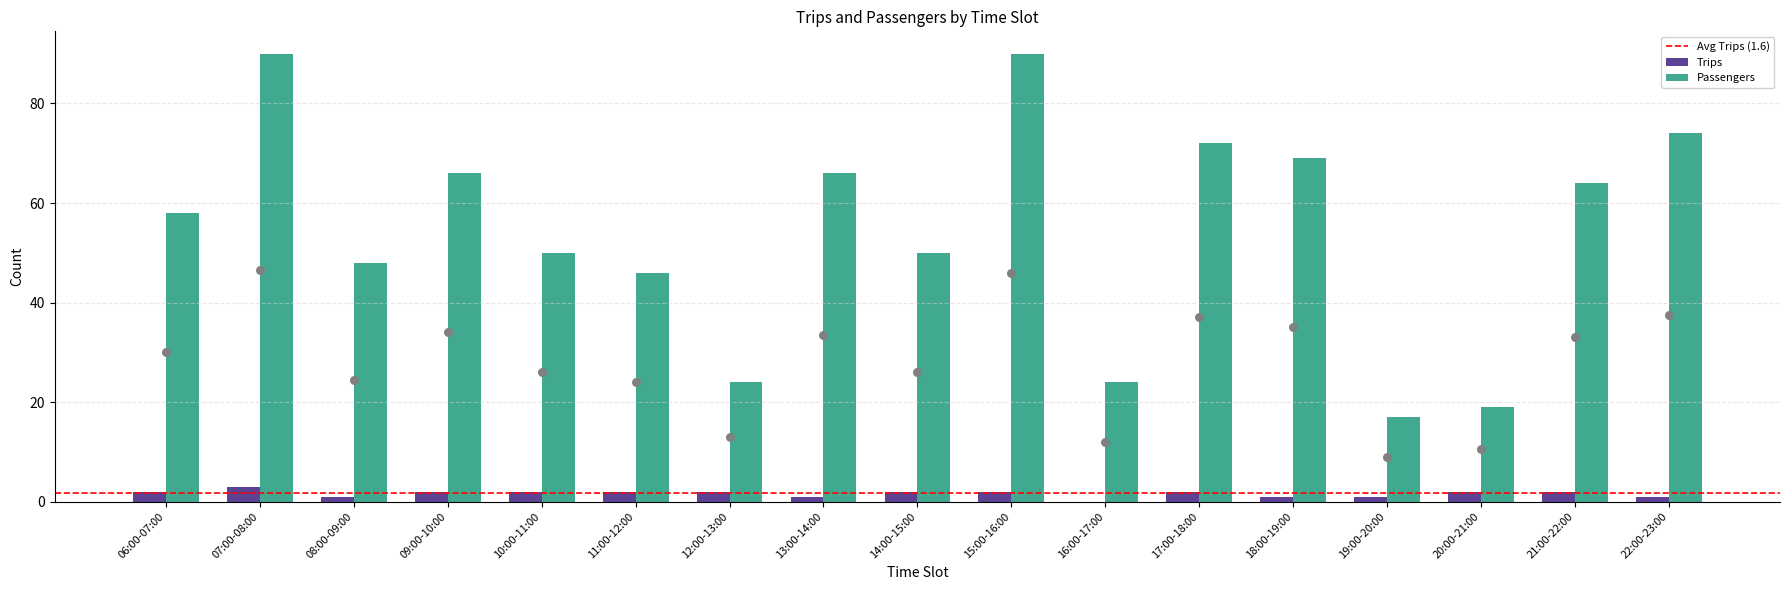

What is the total value across all series at 06:00-07:00?

60